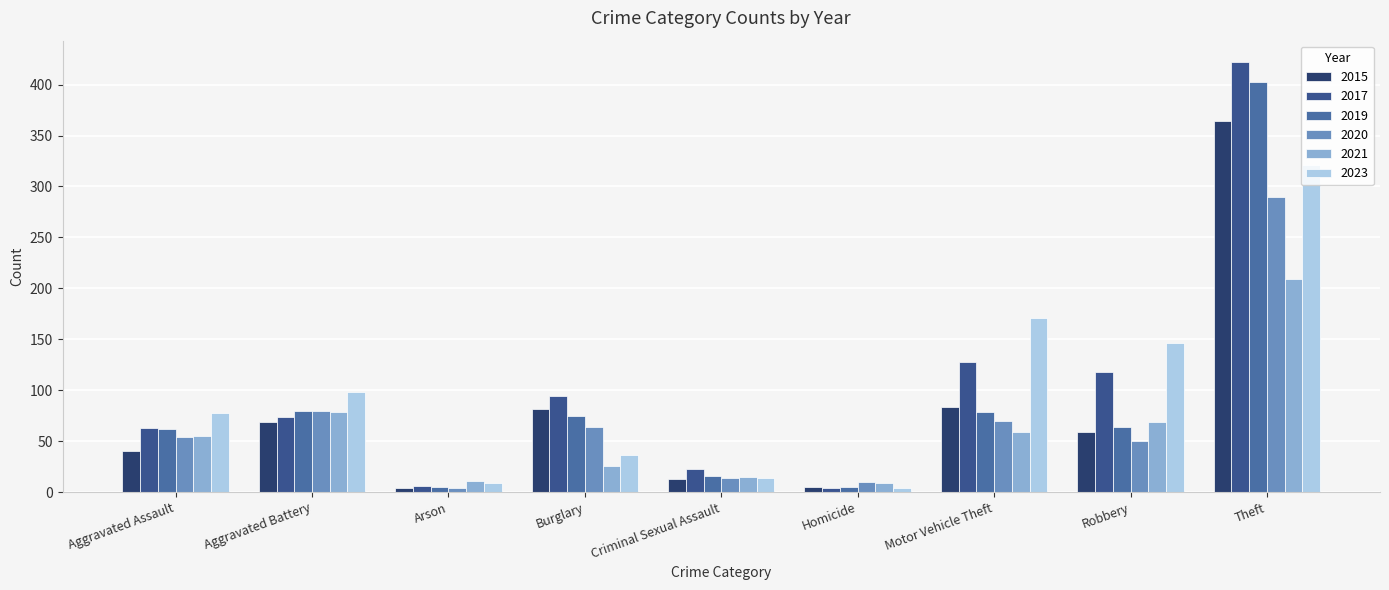

Is it true that 2021 equals 79 at Aggravated Battery?

True